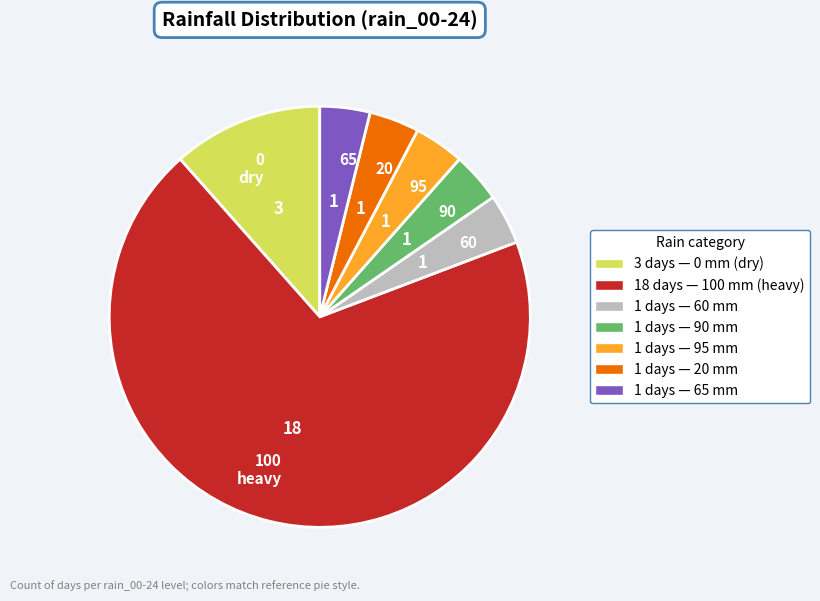

The 95 slice represents 10% of the pie. True or false?

False